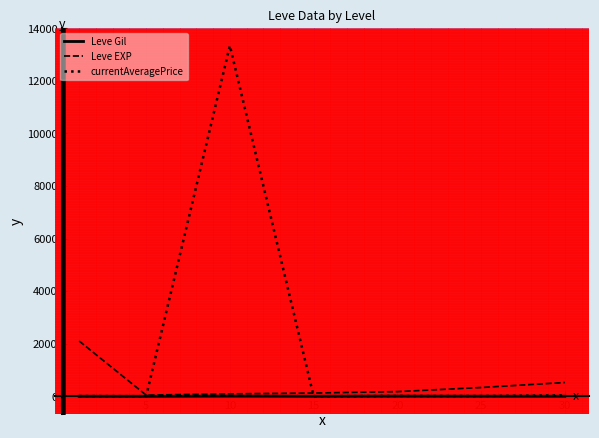

Which series has the widest spread of values?

currentAveragePrice